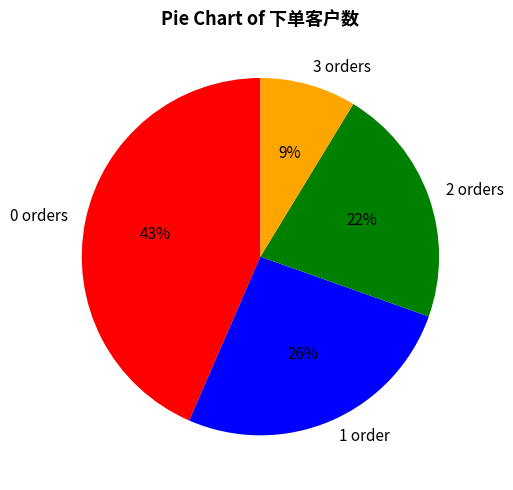

To the nearest percent, what percentage of the pie is 2 orders?

22%